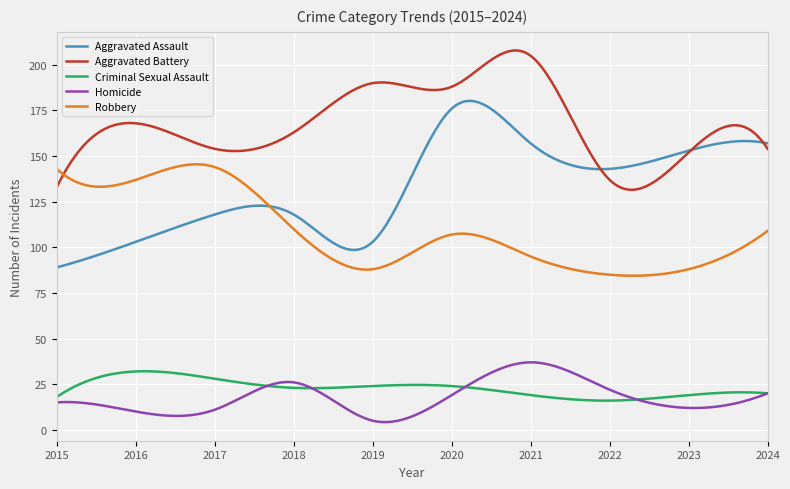

How many lines are shown in the chart?

5